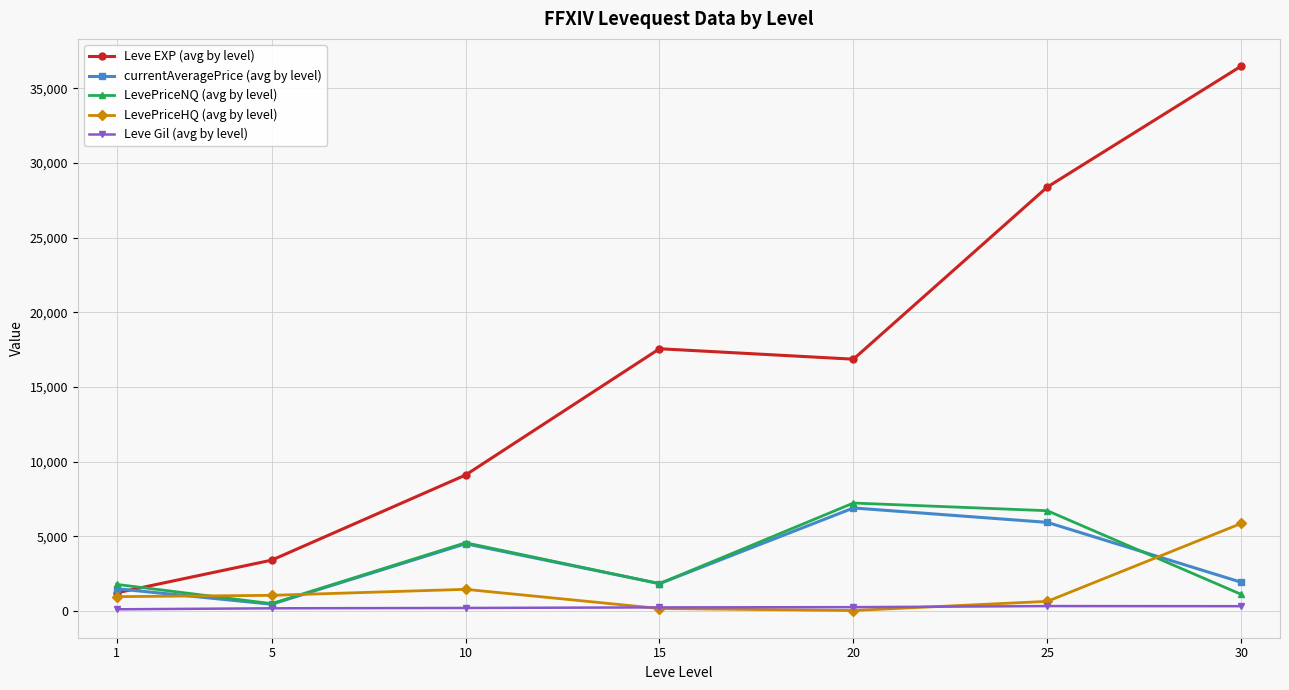

Count the number of categories in the chart.

7